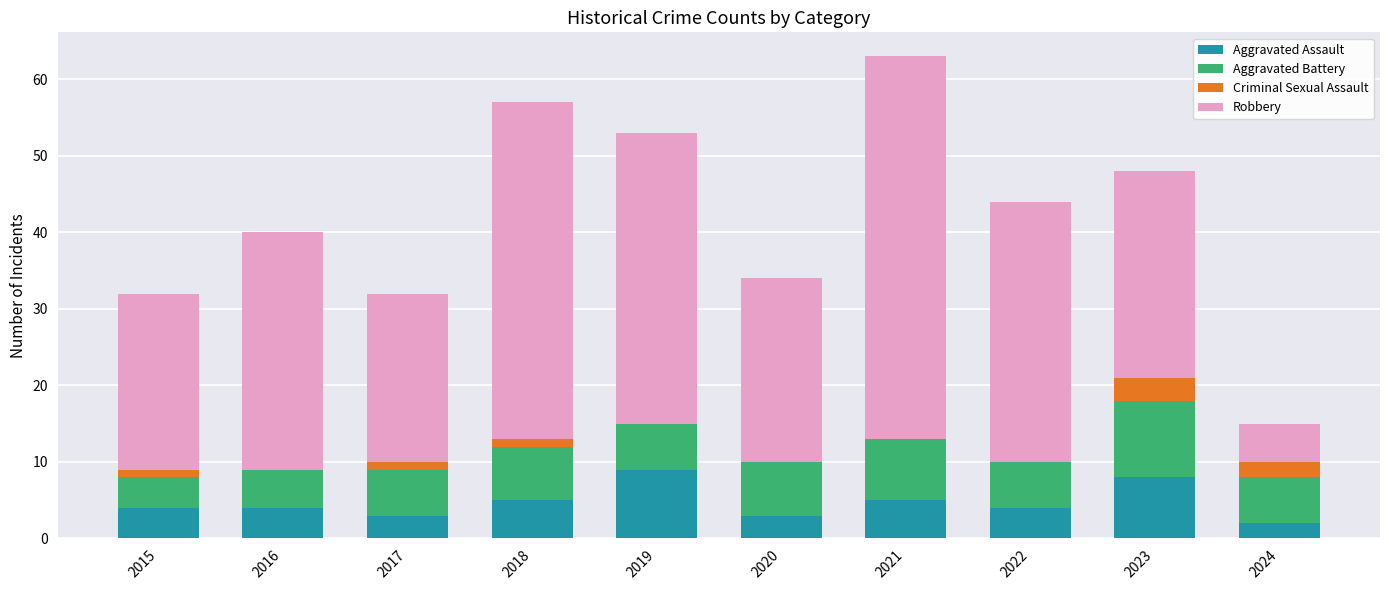

How many series are shown in this chart?

4